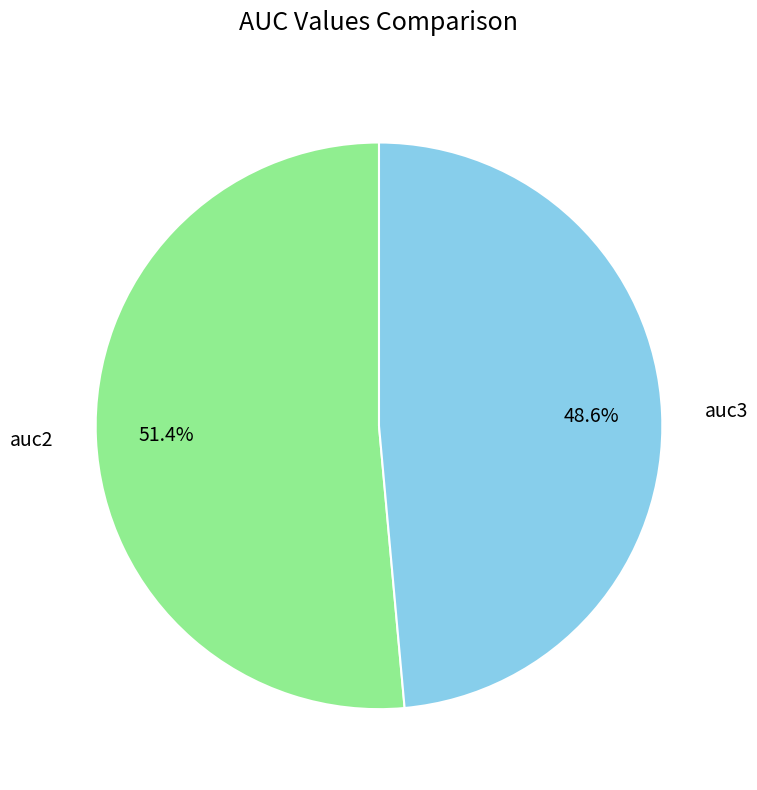

How many slices are in this pie chart?

2